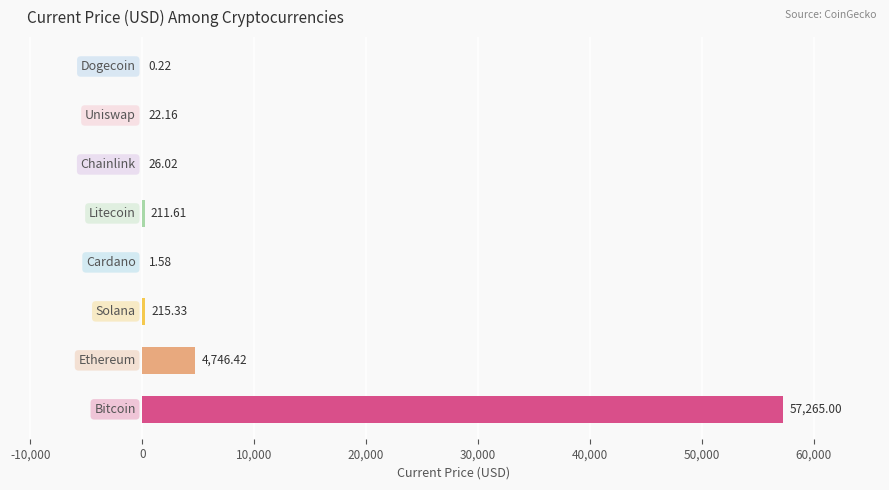

What is the sum of all values?

62488.3